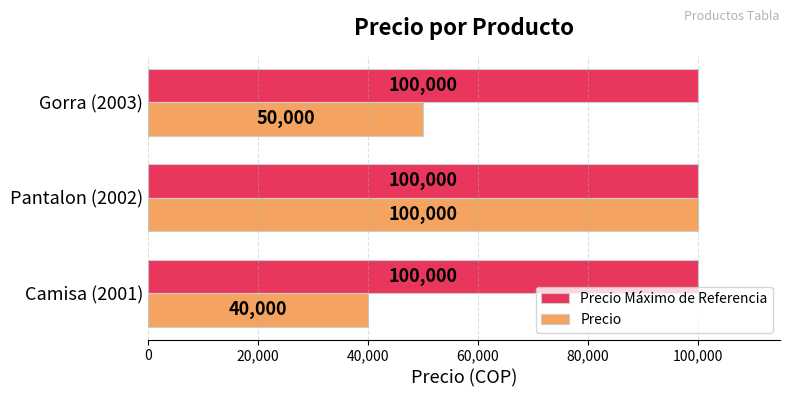

How many categories are shown in the chart?

3